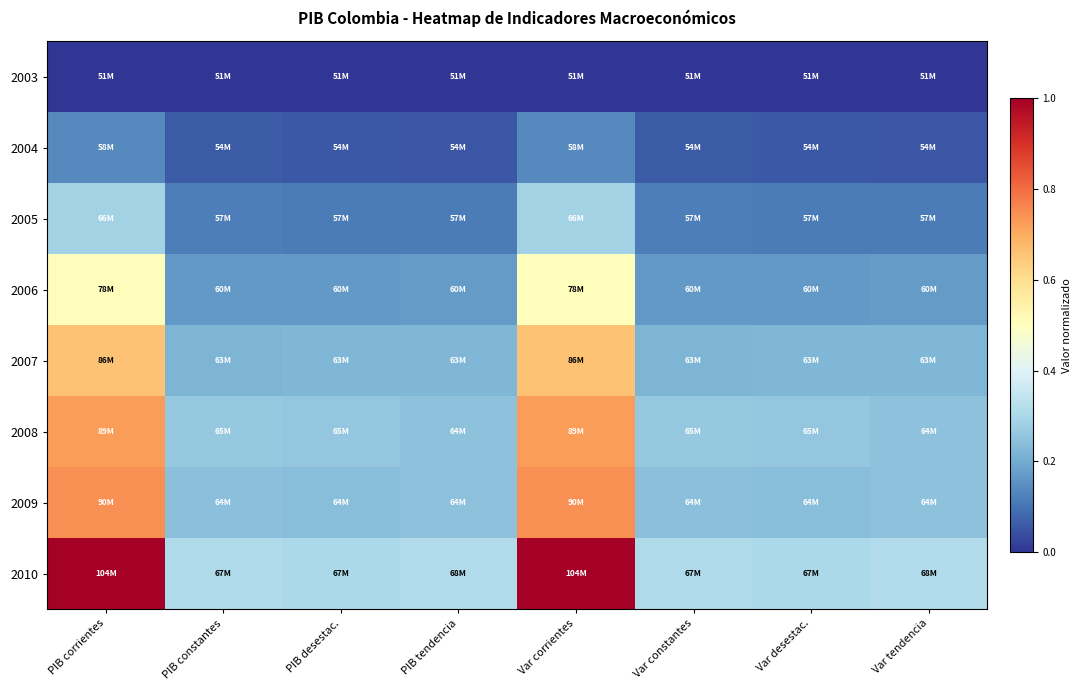

Reading right to left, transcribe all the data shown in this chart.

2003: Var tendencia=0.0	Var desestac.=0.0	Var constantes=0.0	Var corrientes=0.0	PIB tendencia=0.0	PIB desestac.=0.0	PIB constantes=0.0	PIB corrientes=0.0
2004: Var tendencia=0.1	Var desestac.=0.1	Var constantes=0.1	Var corrientes=0.1	PIB tendencia=0.1	PIB desestac.=0.1	PIB constantes=0.1	PIB corrientes=0.1
2005: Var tendencia=0.1	Var desestac.=0.1	Var constantes=0.1	Var corrientes=0.3	PIB tendencia=0.1	PIB desestac.=0.1	PIB constantes=0.1	PIB corrientes=0.3
2006: Var tendencia=0.2	Var desestac.=0.2	Var constantes=0.2	Var corrientes=0.5	PIB tendencia=0.2	PIB desestac.=0.2	PIB constantes=0.2	PIB corrientes=0.5
2007: Var tendencia=0.2	Var desestac.=0.2	Var constantes=0.2	Var corrientes=0.7	PIB tendencia=0.2	PIB desestac.=0.2	PIB constantes=0.2	PIB corrientes=0.7
2008: Var tendencia=0.2	Var desestac.=0.3	Var constantes=0.3	Var corrientes=0.7	PIB tendencia=0.2	PIB desestac.=0.3	PIB constantes=0.3	PIB corrientes=0.7
2009: Var tendencia=0.2	Var desestac.=0.2	Var constantes=0.2	Var corrientes=0.7	PIB tendencia=0.2	PIB desestac.=0.2	PIB constantes=0.2	PIB corrientes=0.7
2010: Var tendencia=0.3	Var desestac.=0.3	Var constantes=0.3	Var corrientes=1.0	PIB tendencia=0.3	PIB desestac.=0.3	PIB constantes=0.3	PIB corrientes=1.0